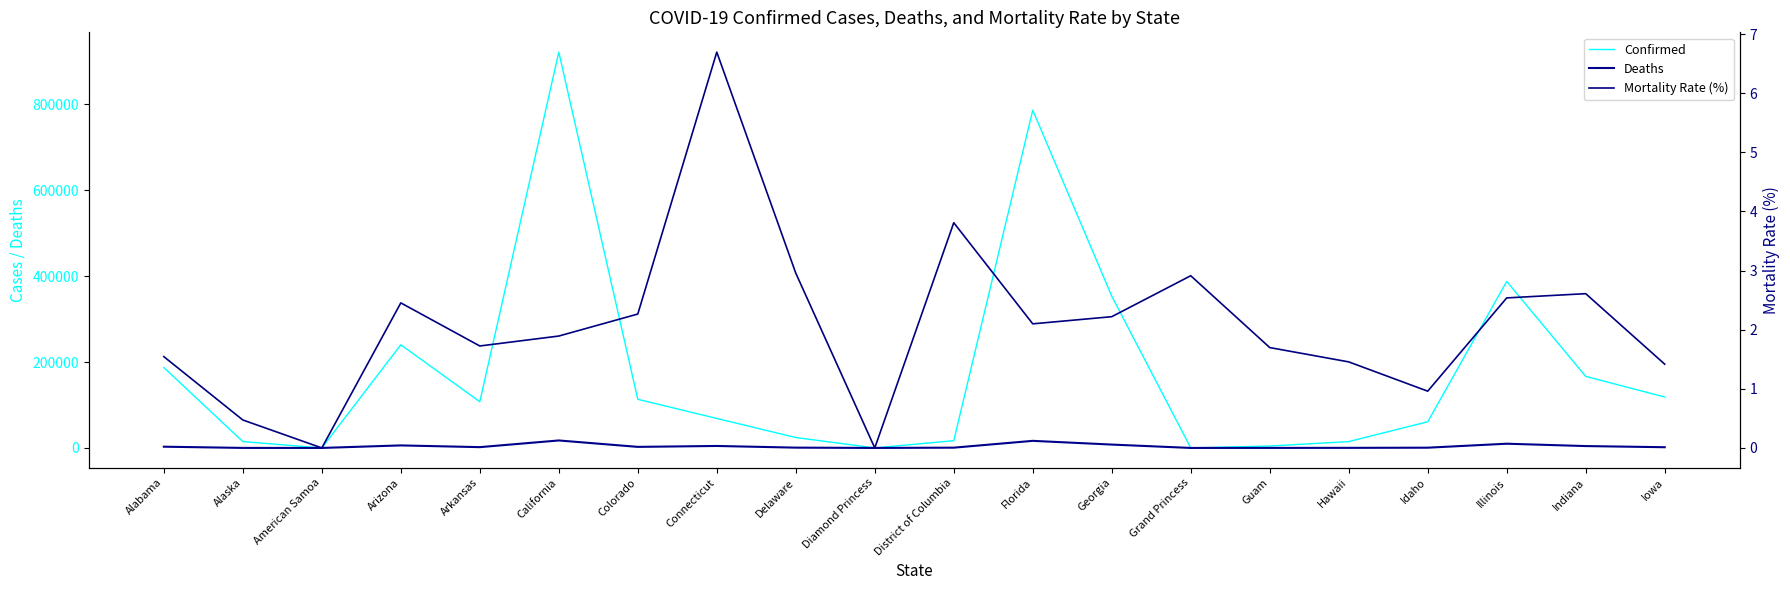

Rank the series by their maximum value, from lowest to highest.

Mortality Rate (%), Deaths, Confirmed